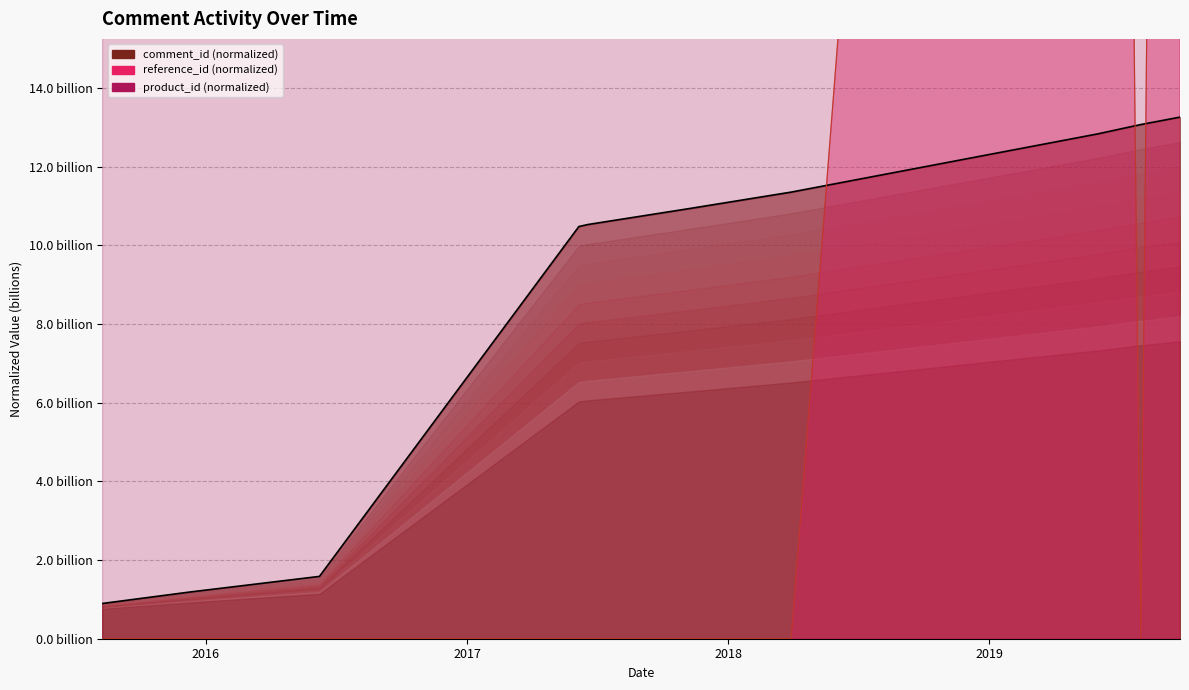

True or false: comment_id line and product_id line intersect in this chart.

False